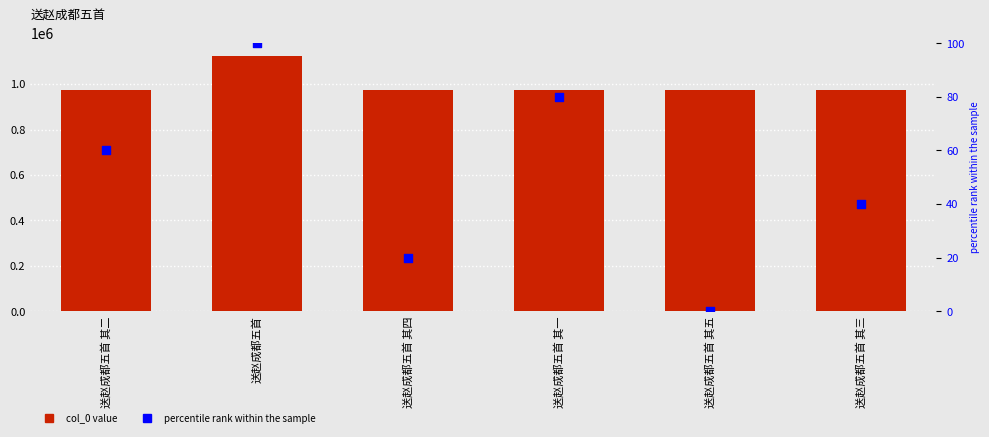

Which series has the widest spread of Y values?

col_0